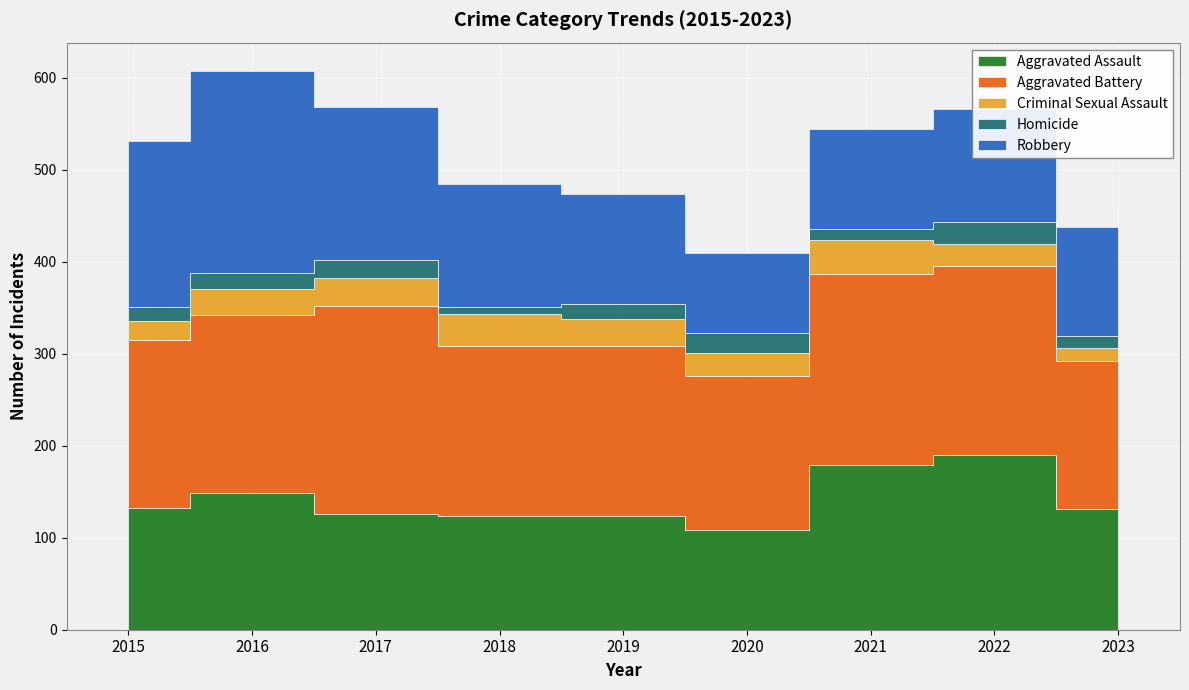

Count the number of categories in the chart.

9